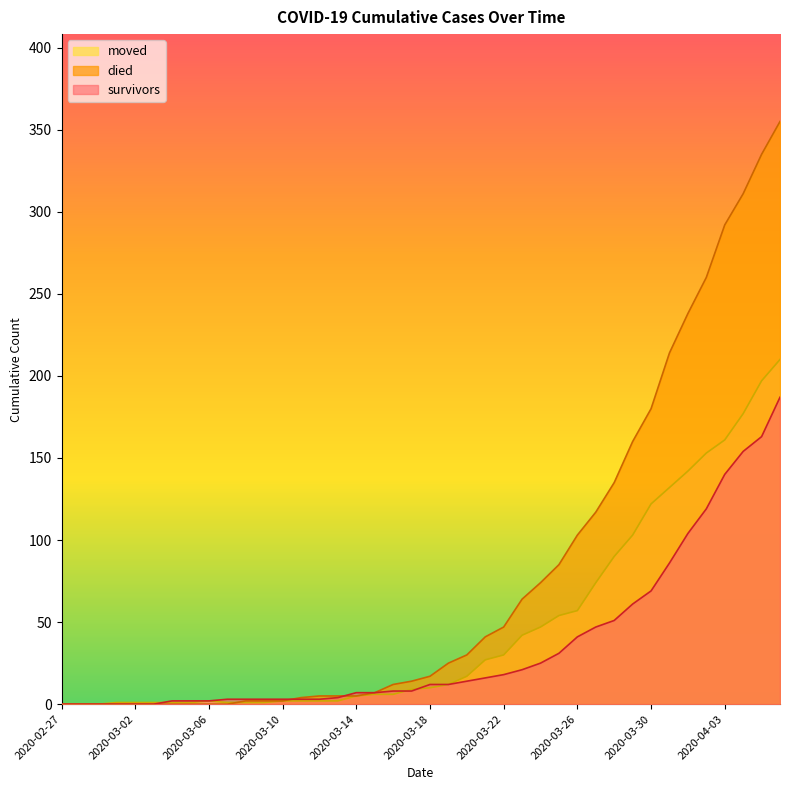

The moved series shows 1 at 2020-03-01. True or false?

True